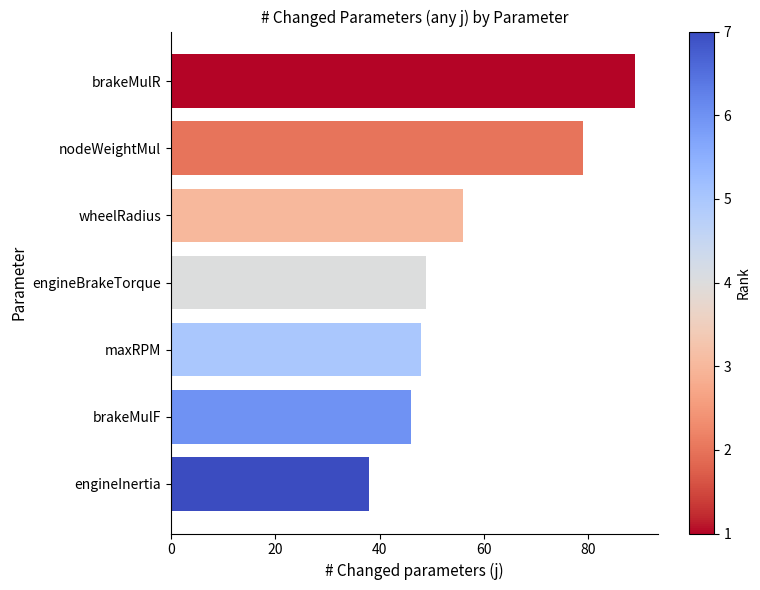

What is the difference between the maximum and minimum values?

51